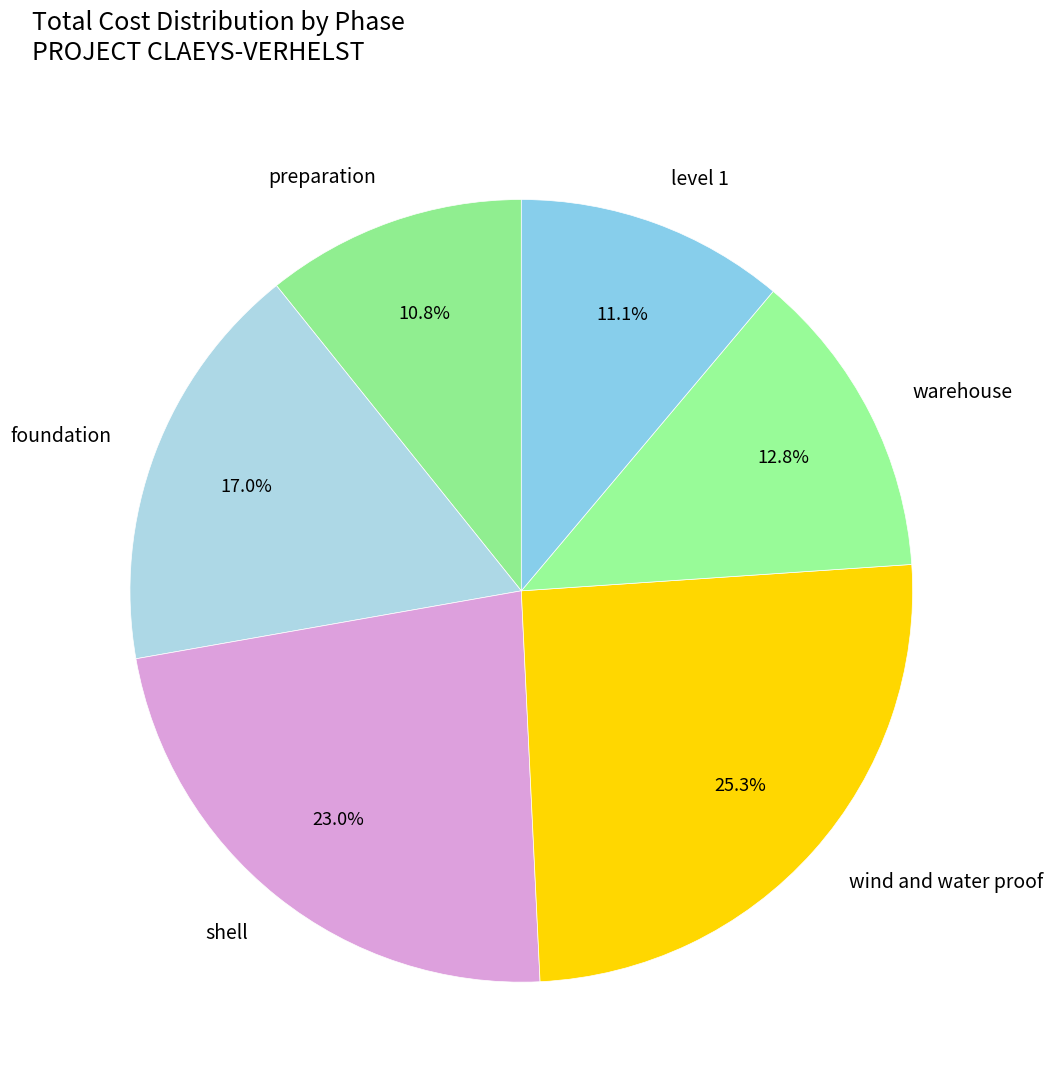

What is the largest slice in the pie chart?

wind and water proof